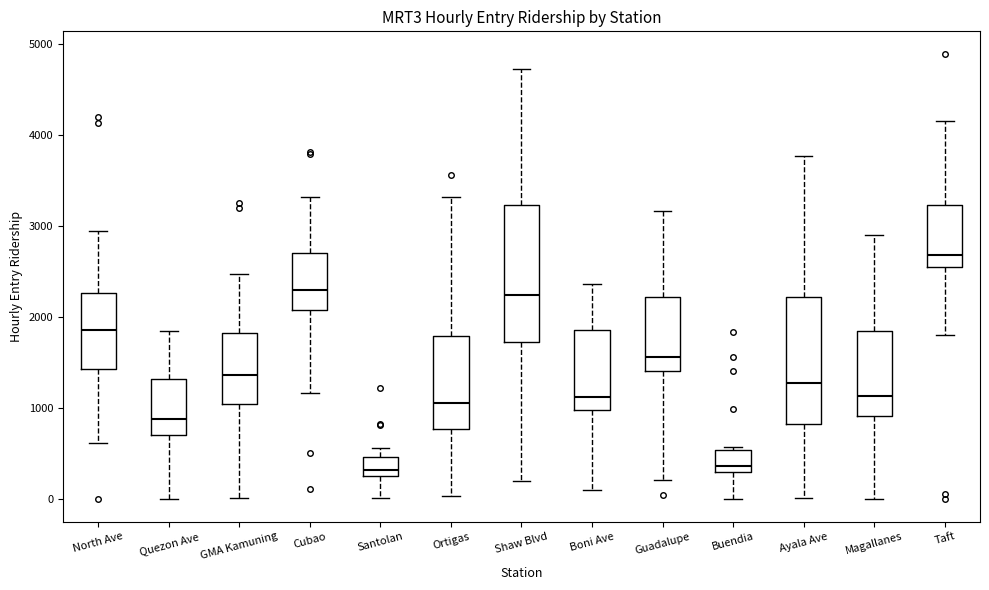

Reading left to right, read every box against the y-axis: the position of its median line, the range the box covers, and the ends of its whiskers. The values are not printed on the chart, so give them approximately, as read against the axis.

North Ave: median 1900, box 1400 to 2300, whiskers 600 to 3000
Quezon Ave: median 900, box 700 to 1300, whiskers 0 to 1900
GMA Kamuning: median 1400, box 1000 to 1800, whiskers 0 to 2500
Cubao: median 2300, box 2100 to 2700, whiskers 1200 to 3300
Santolan: median 300 (just above the box's lower edge), box 300 to 500, whiskers 0 to 600
Ortigas: median 1100, box 800 to 1800, whiskers 0 to 3300
Shaw Blvd: median 2200, box 1700 to 3200, whiskers 200 to 4700
Boni Ave: median 1100, box 1000 to 1900, whiskers 100 to 2400
Guadalupe: median 1600, box 1400 to 2200, whiskers 200 to 3200
Buendia: median 400, box 300 to 500, whiskers 0 to 600
Ayala Ave: median 1300, box 800 to 2200, whiskers 0 to 3800
Magallanes: median 1100, box 900 to 1800, whiskers 0 to 2900
Taft: median 2700, box 2600 to 3200, whiskers 1800 to 4200